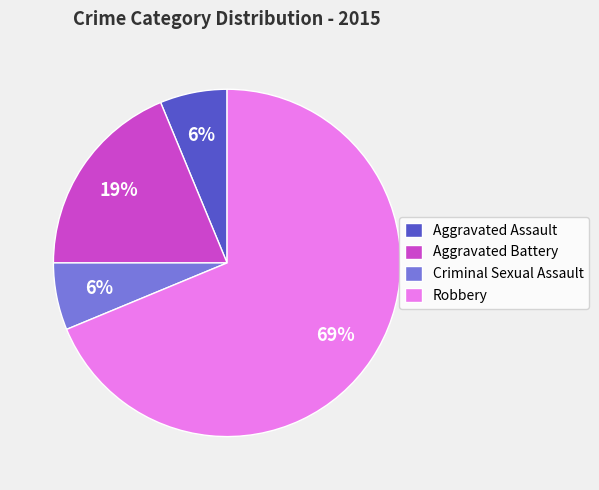

How many slices are in this pie chart?

4